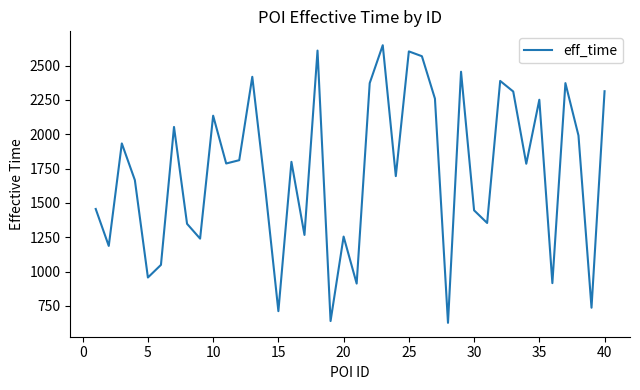

What is the difference between the maximum and minimum values?

2021